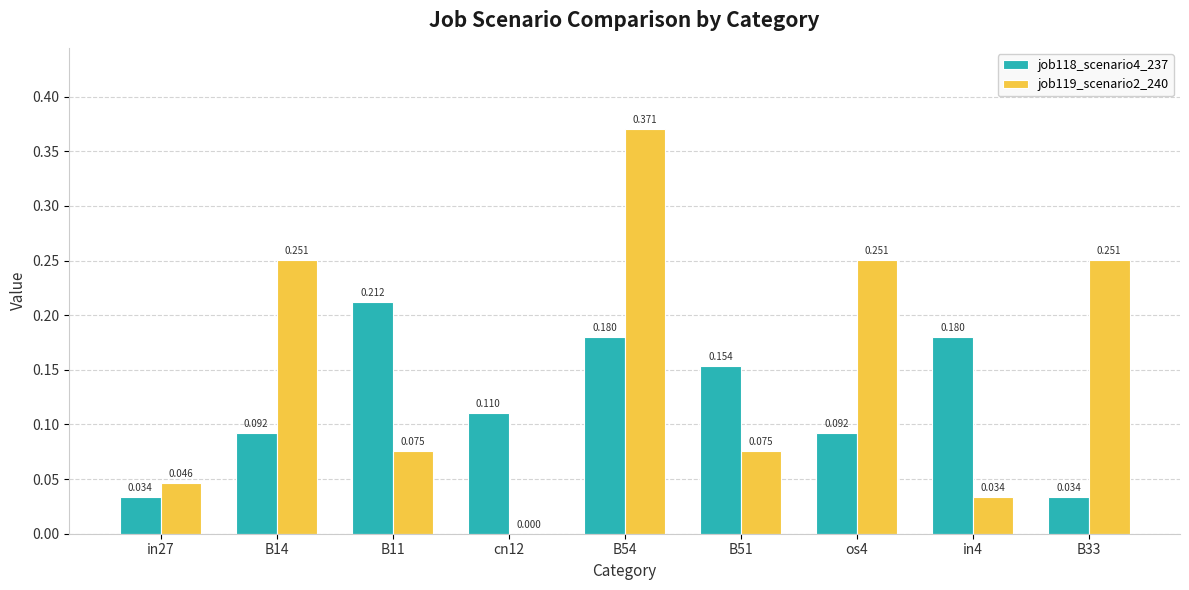

What are all the series names shown in the legend?

job118_scenario4_237, job119_scenario2_240